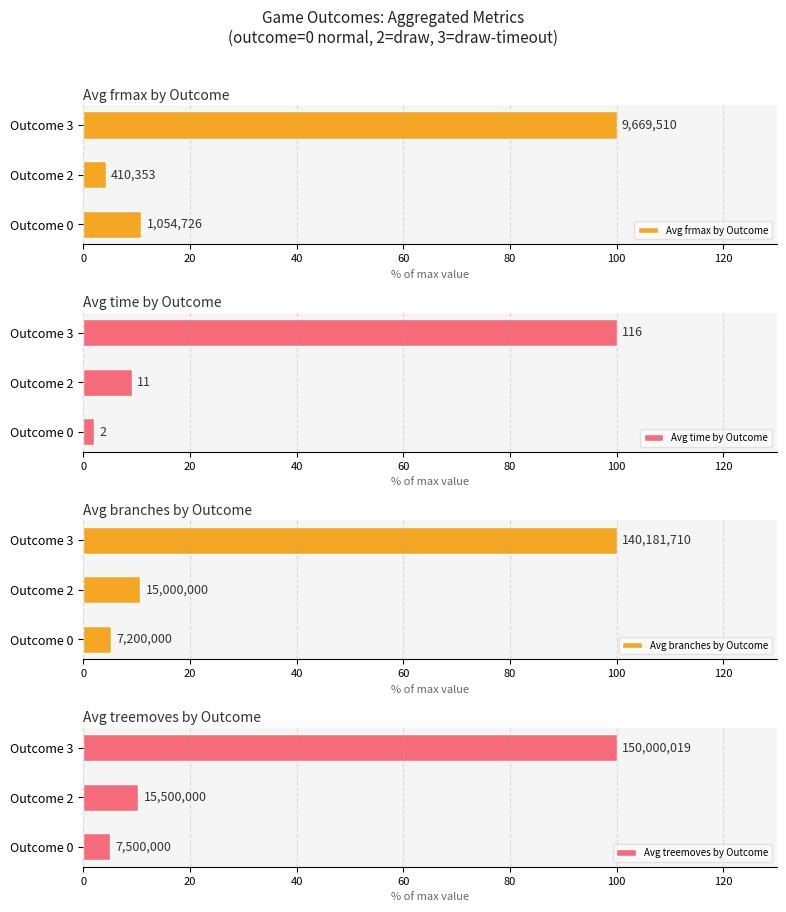

What is the average value of the Avg branches by Outcome series?

38.6